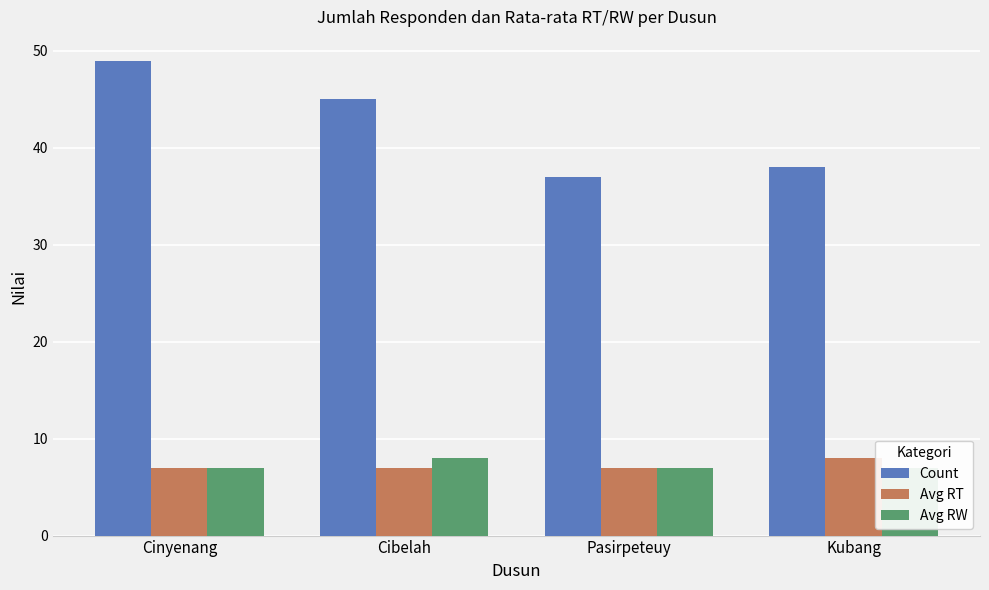

Is it true that Avg RT equals 4 at Kubang?

False